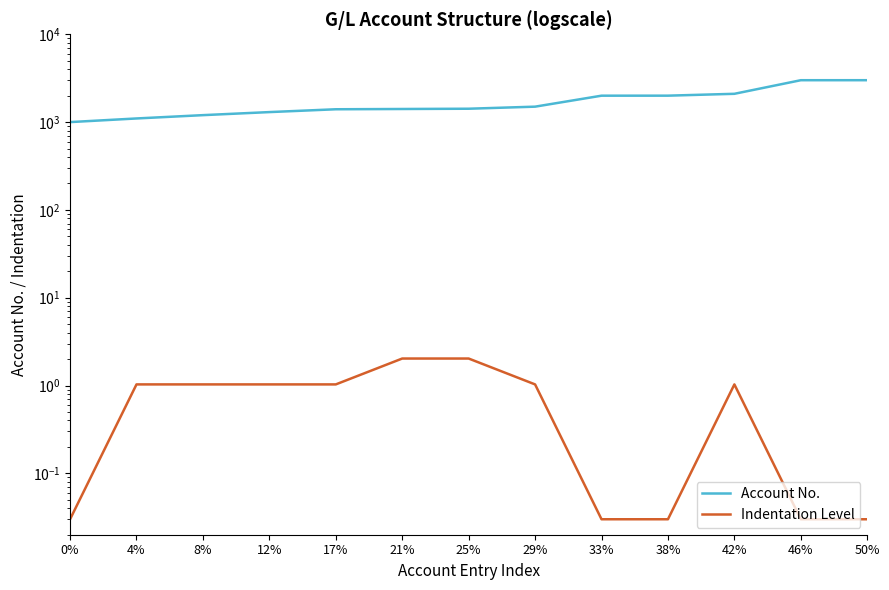

At 4%, list the series in order from largest to smallest.

Account No., Indentation Level